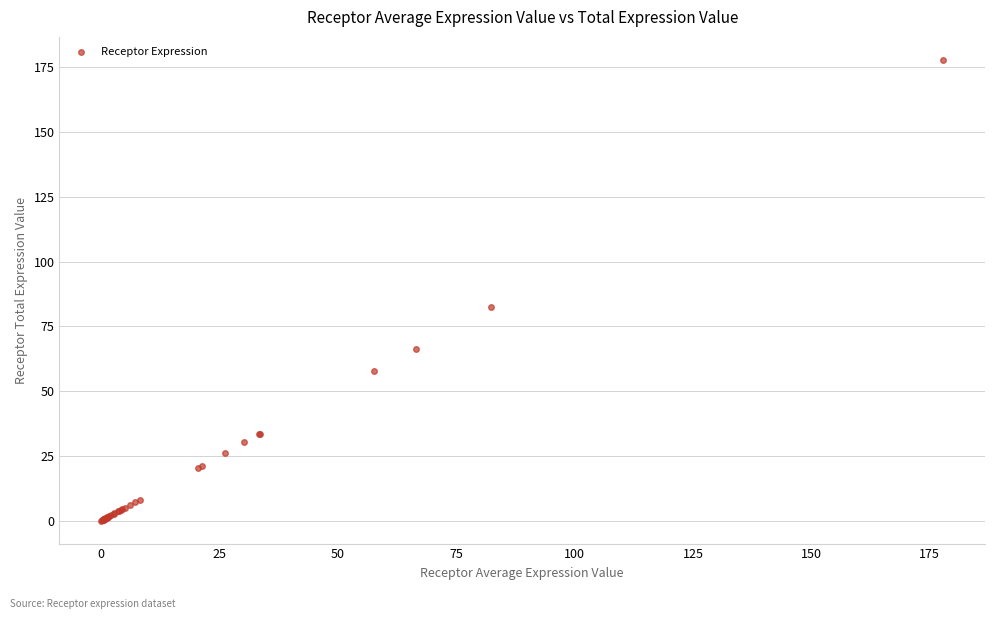

What Y value in the scatter plot is closest to 88?

82.4